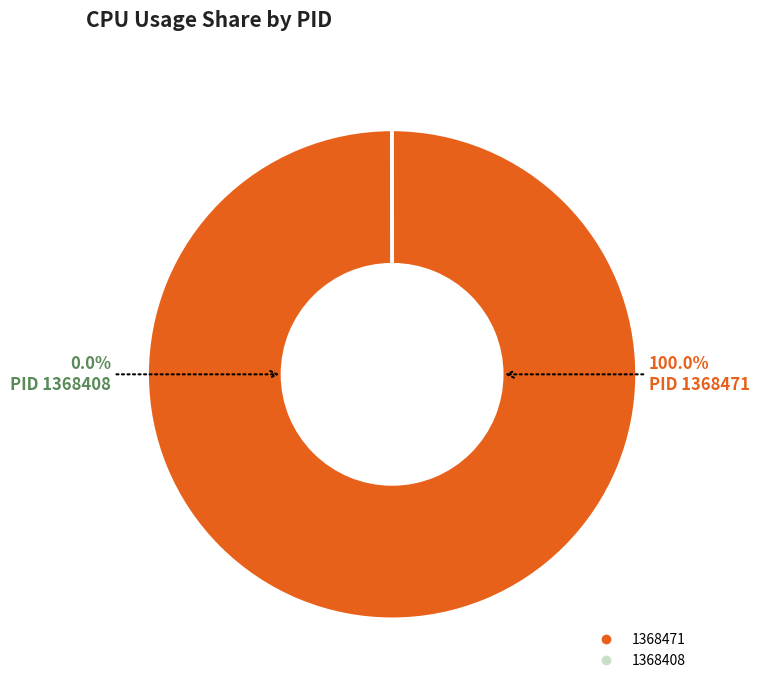

Rank the categories by value from highest to lowest.

1368471, 1368408